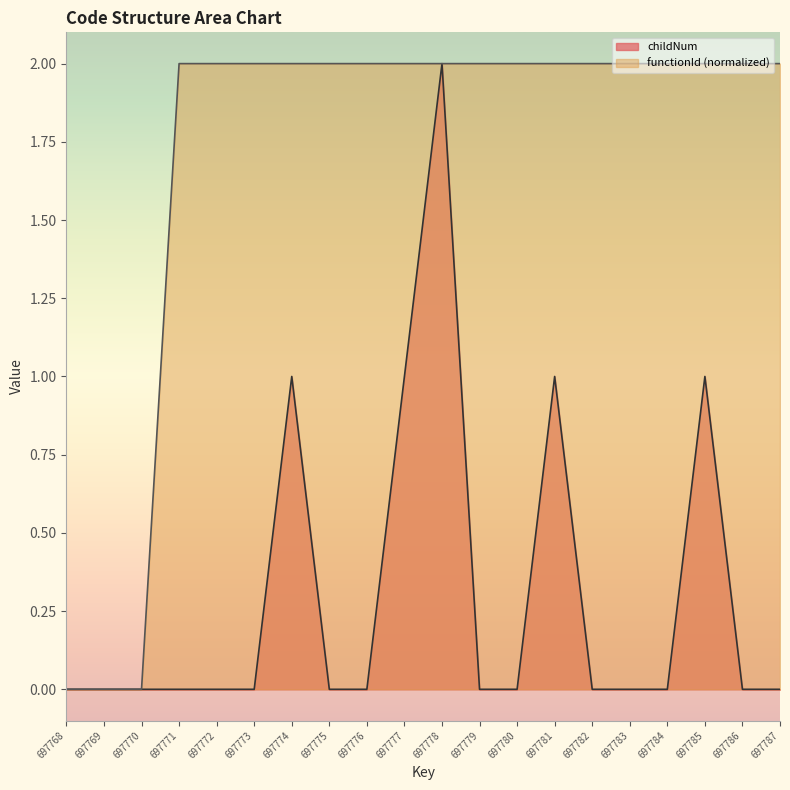

Which has a higher value, 697768 or 697779?

697768